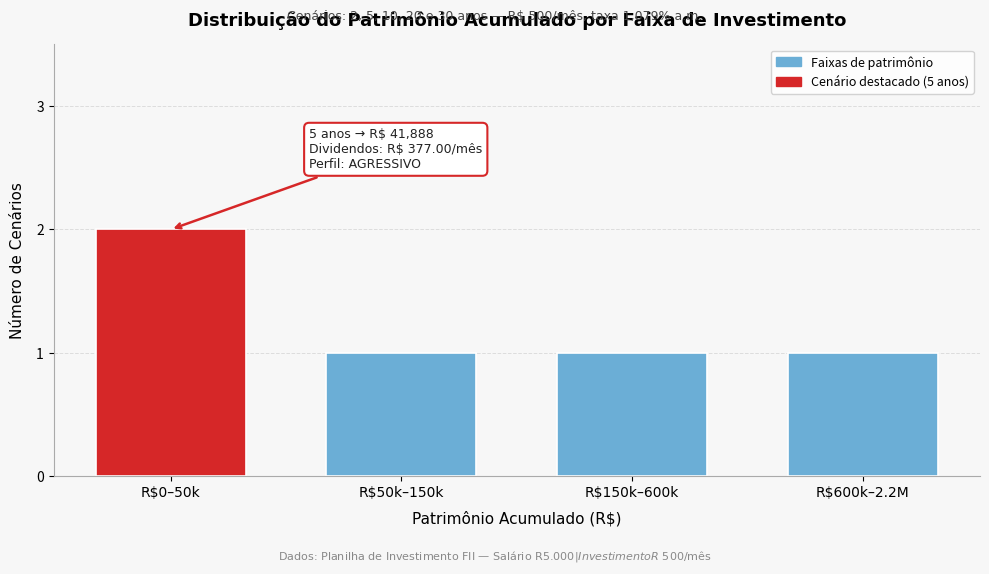

Reading left to right, what are all the values shown in this chart?

2	1	1	1